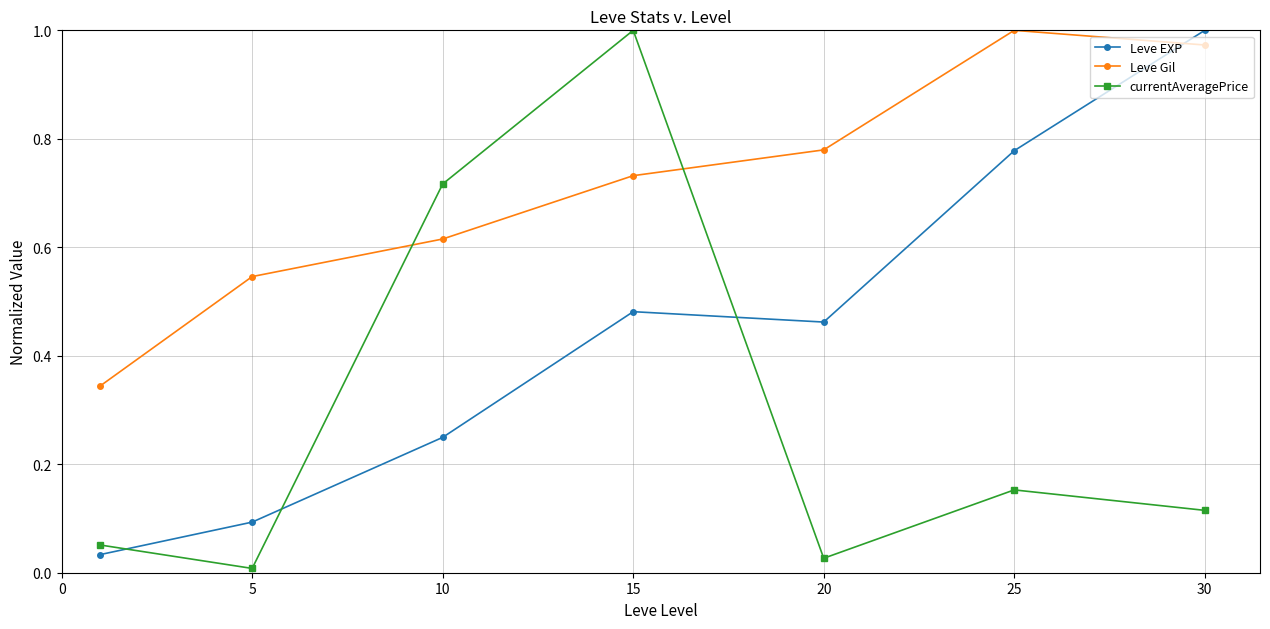

Which series has the largest total across all categories?

Leve Gil